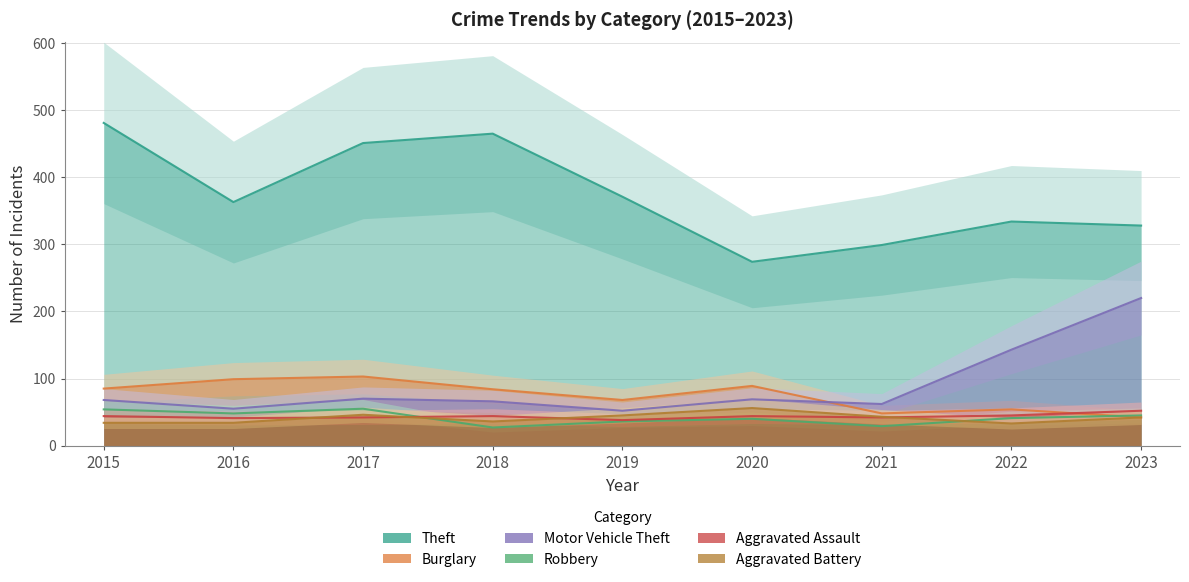

What is the highest value of the Aggravated Battery series?

56